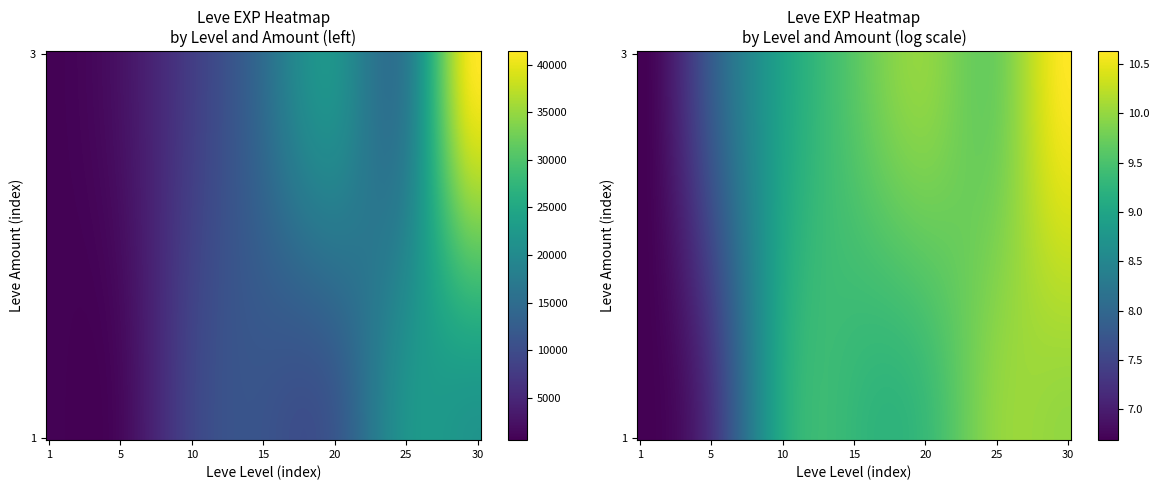

What is the difference between the maximum and minimum values?

40610